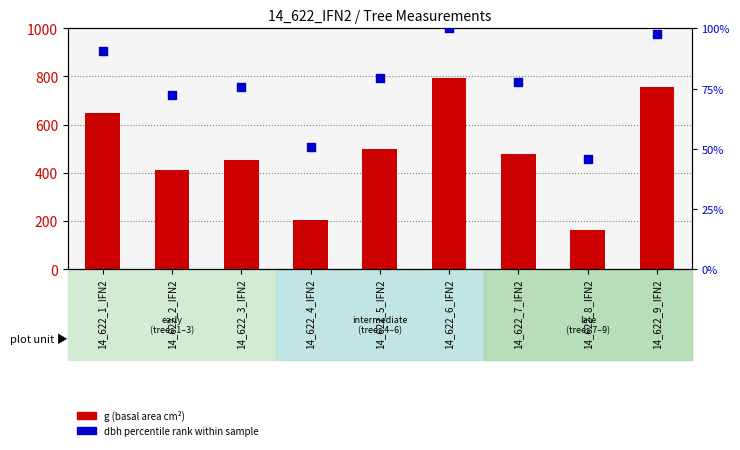

What is the total value across all series at 14_622_5_IFN2?

578.1